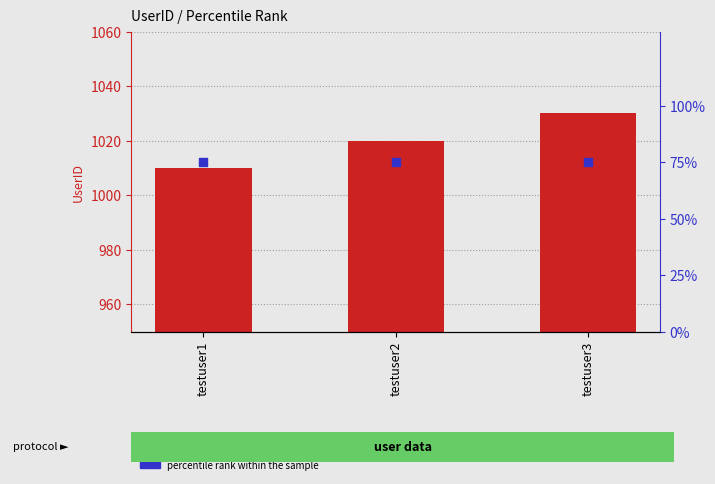

Which series has the largest total across all categories?

UserID